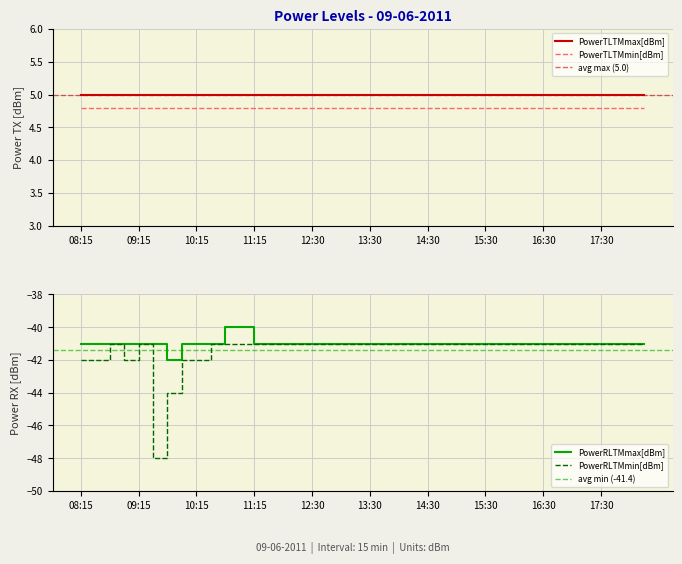

Is the value of PowerRLTMmax[dBm] at 11:45 greater than the value of PowerRLTMmin[dBm] at 15:45?

No